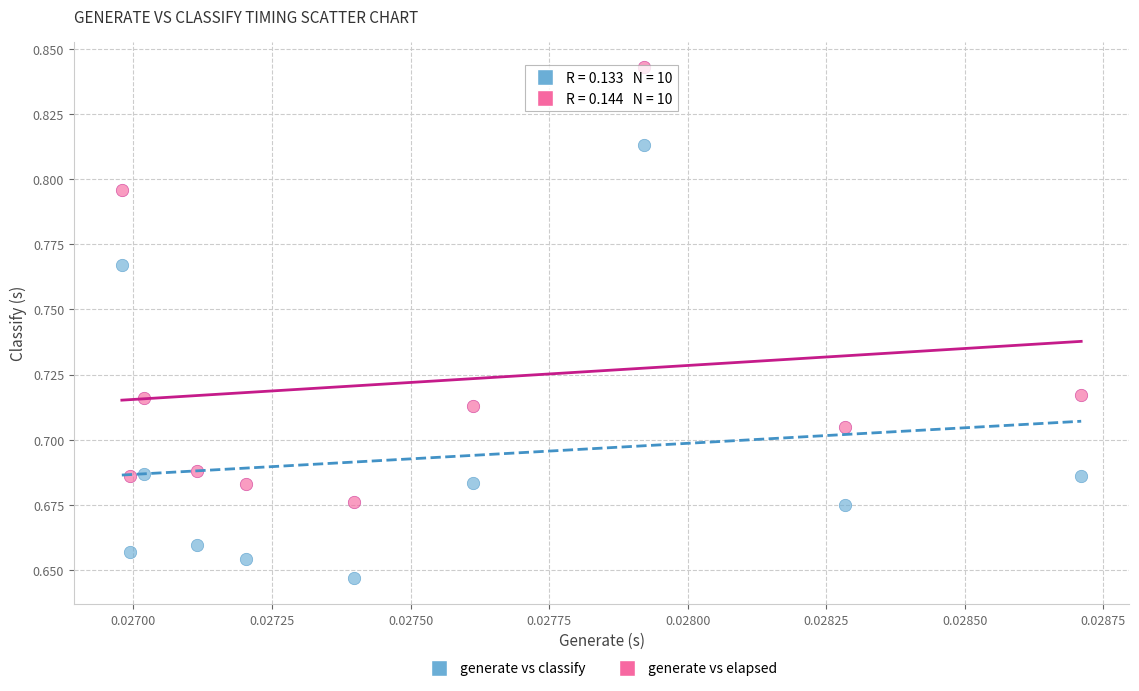

Which series has the largest Y range (max minus min)?

generate vs elapsed